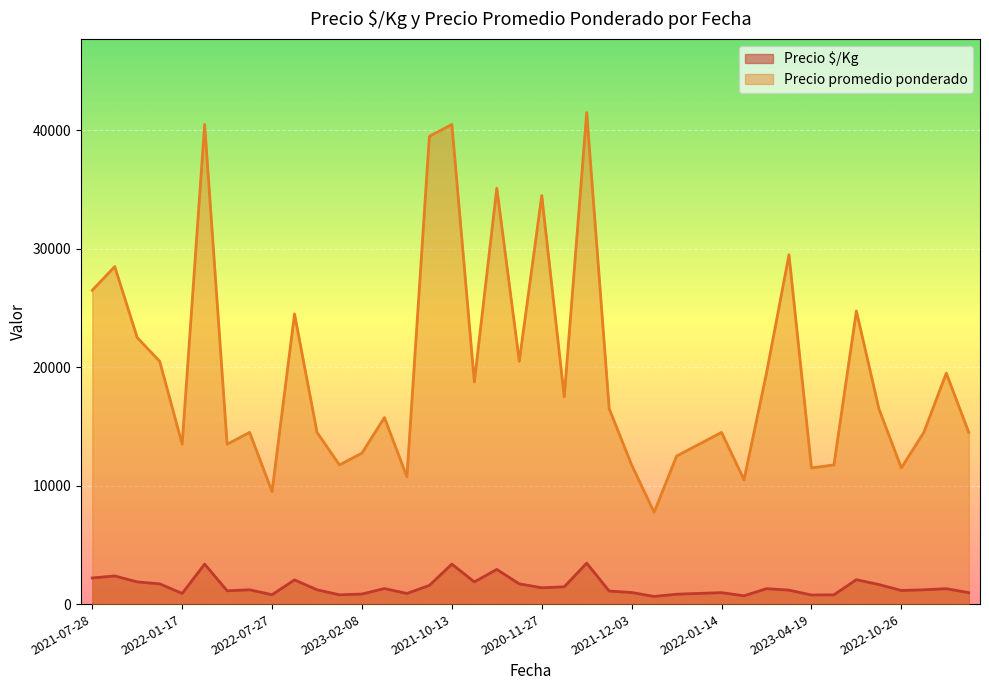

Is it true that Precio $/Kg equals 3375 at 2021-10-15?

True